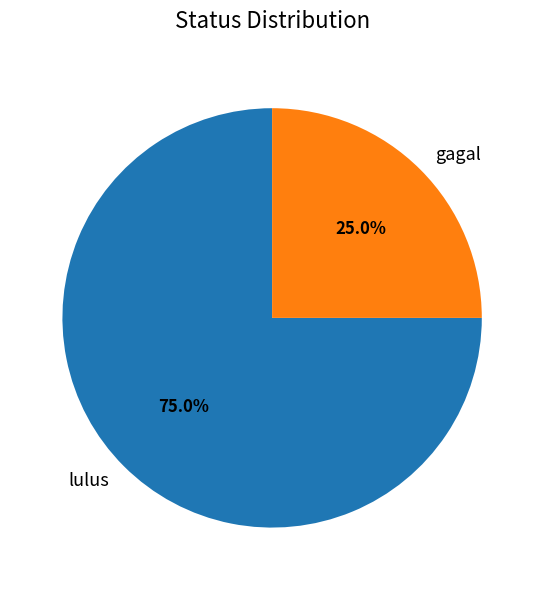

Which category accounts for the majority?

lulus